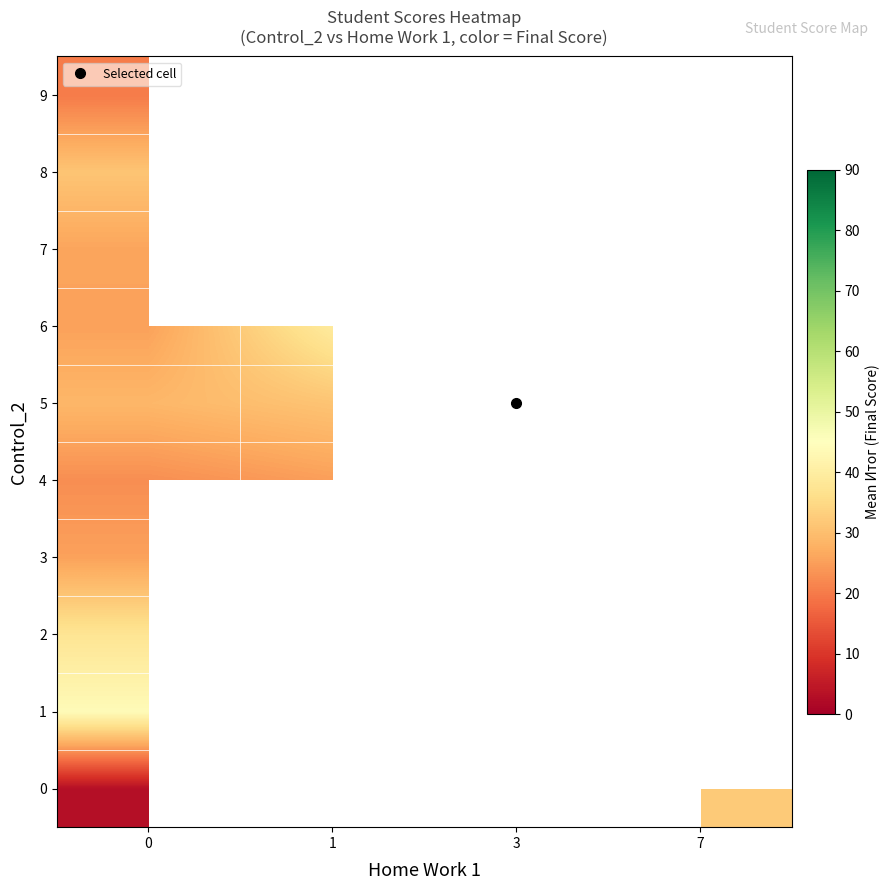

At which label does 4 reach its peak?

1